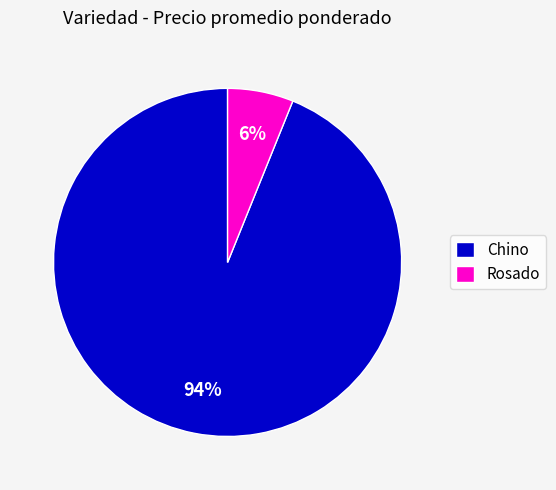

Between Rosado and Chino, which is larger?

Chino